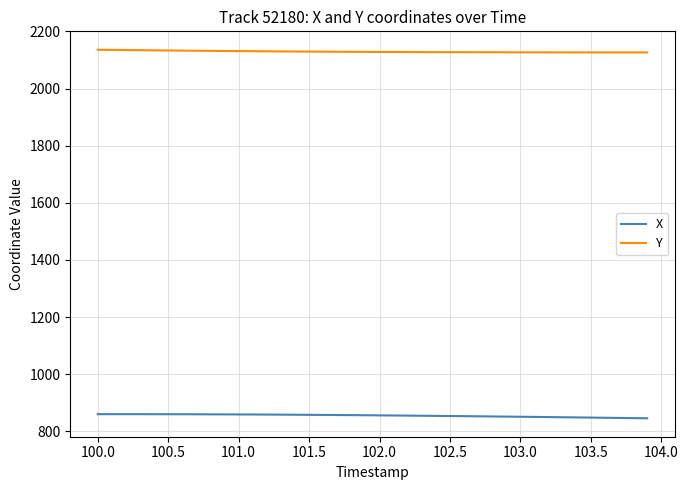

In X, how many points are higher than both neighbors (excluding endpoints)?

1